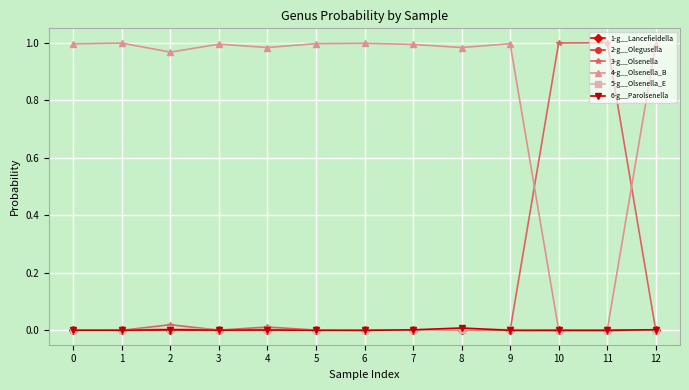

The value of 1-g__Lancefieldella at 0 is 0.0. True or false?

True